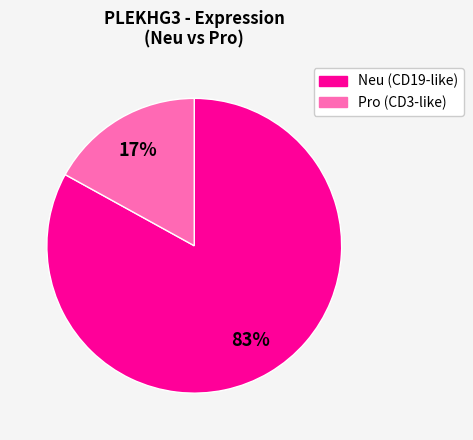

Is there a majority slice in this chart?

Yes